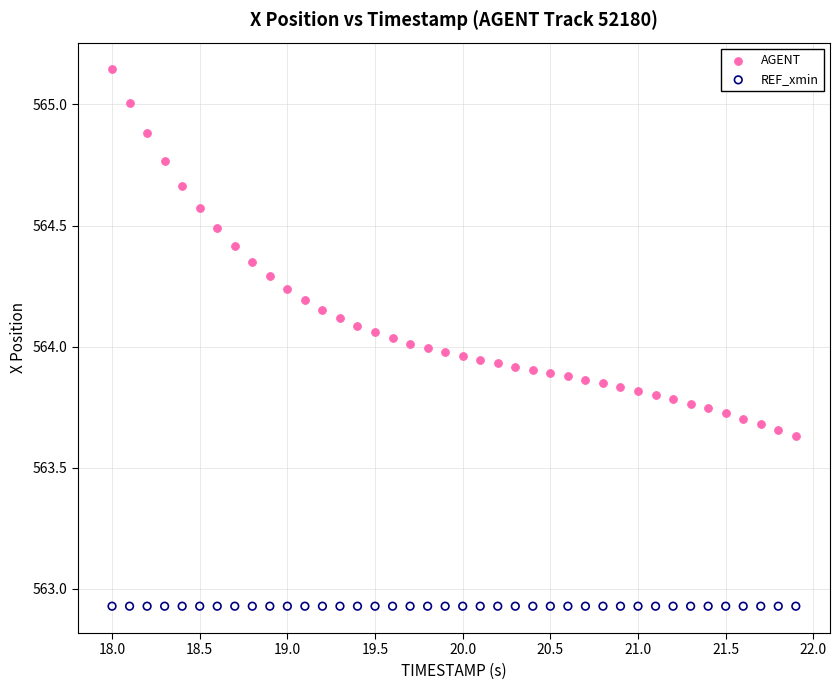

Which series contains the highest Y value?

AGENT